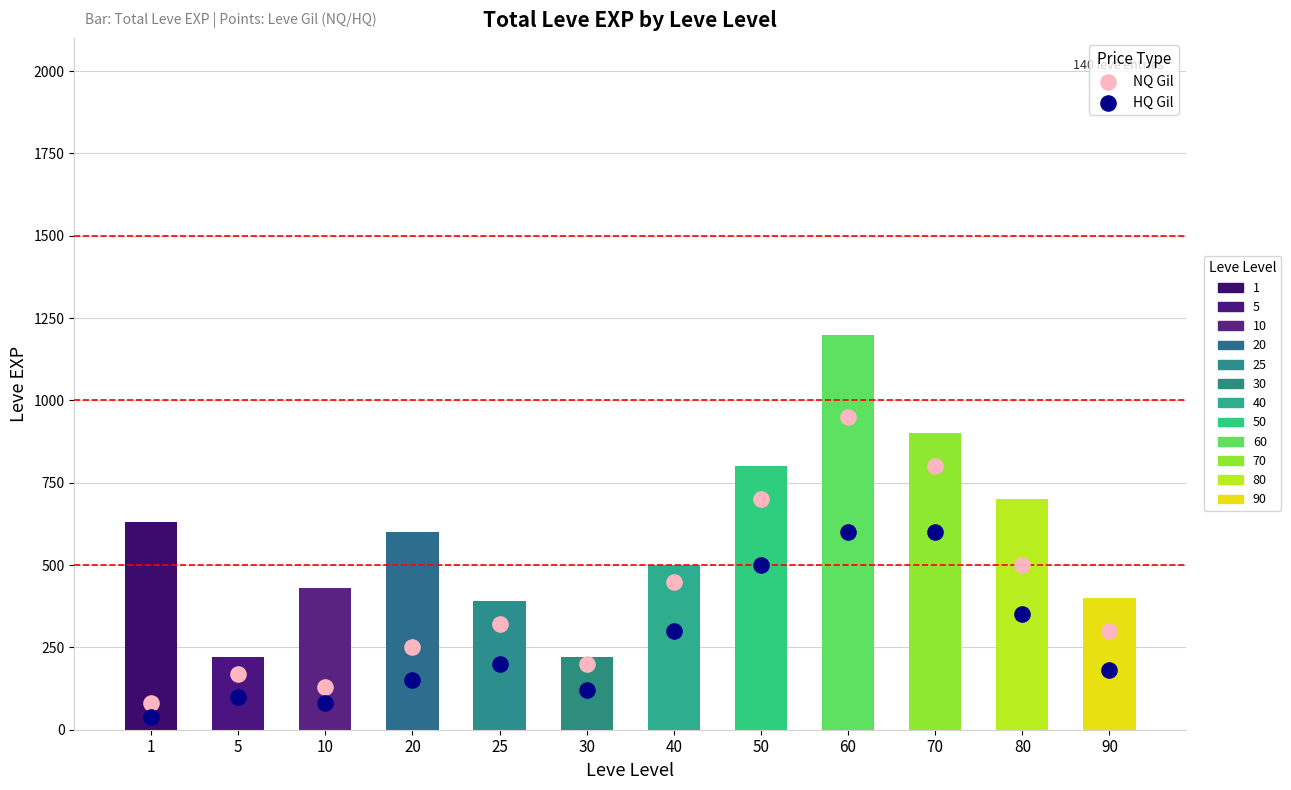

Is the value of HQ Gil at 30 greater than the value of NQ Gil at 30?

No